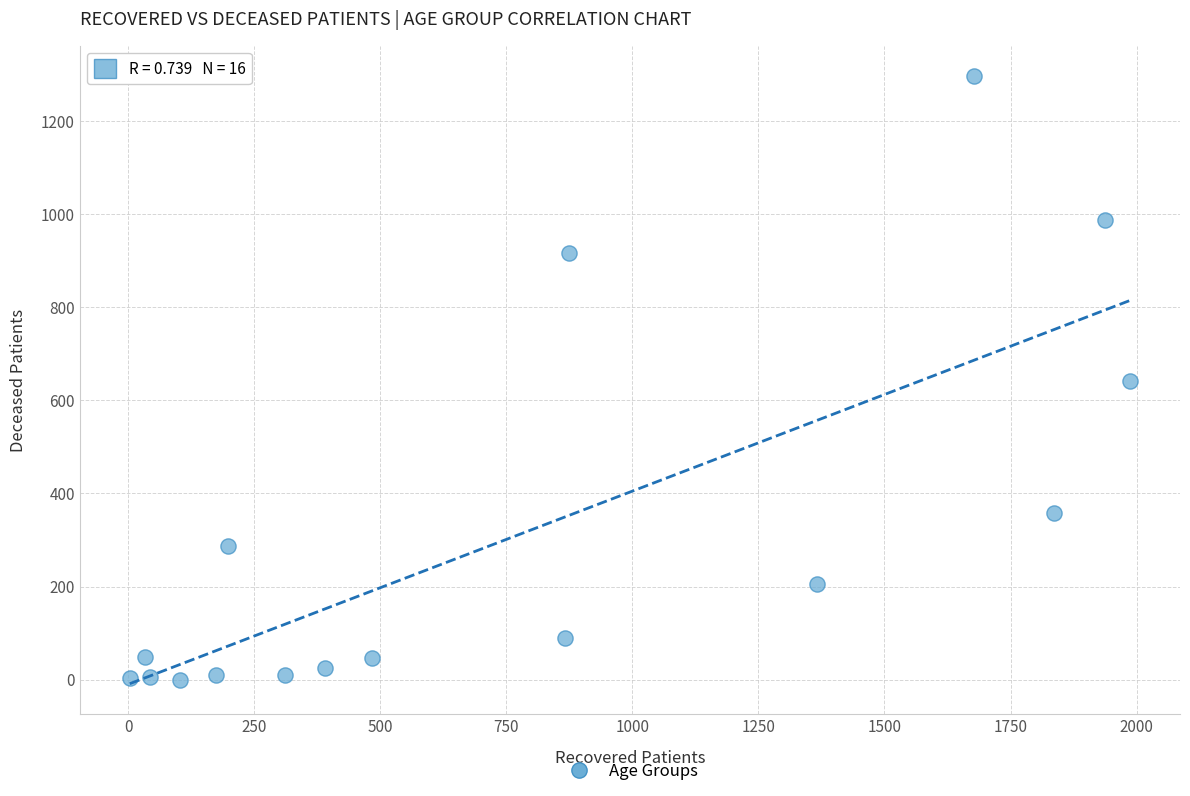

What is the range of X values (max minus min)?

1984